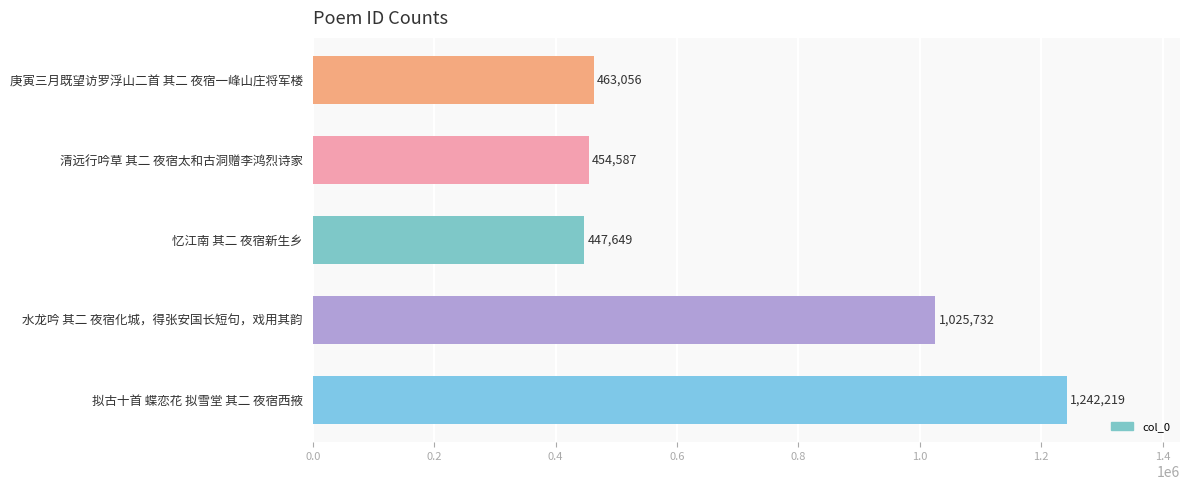

Reading top to bottom, transcribe all the data shown in this chart.

463056	454587	447649	1025732	1242219